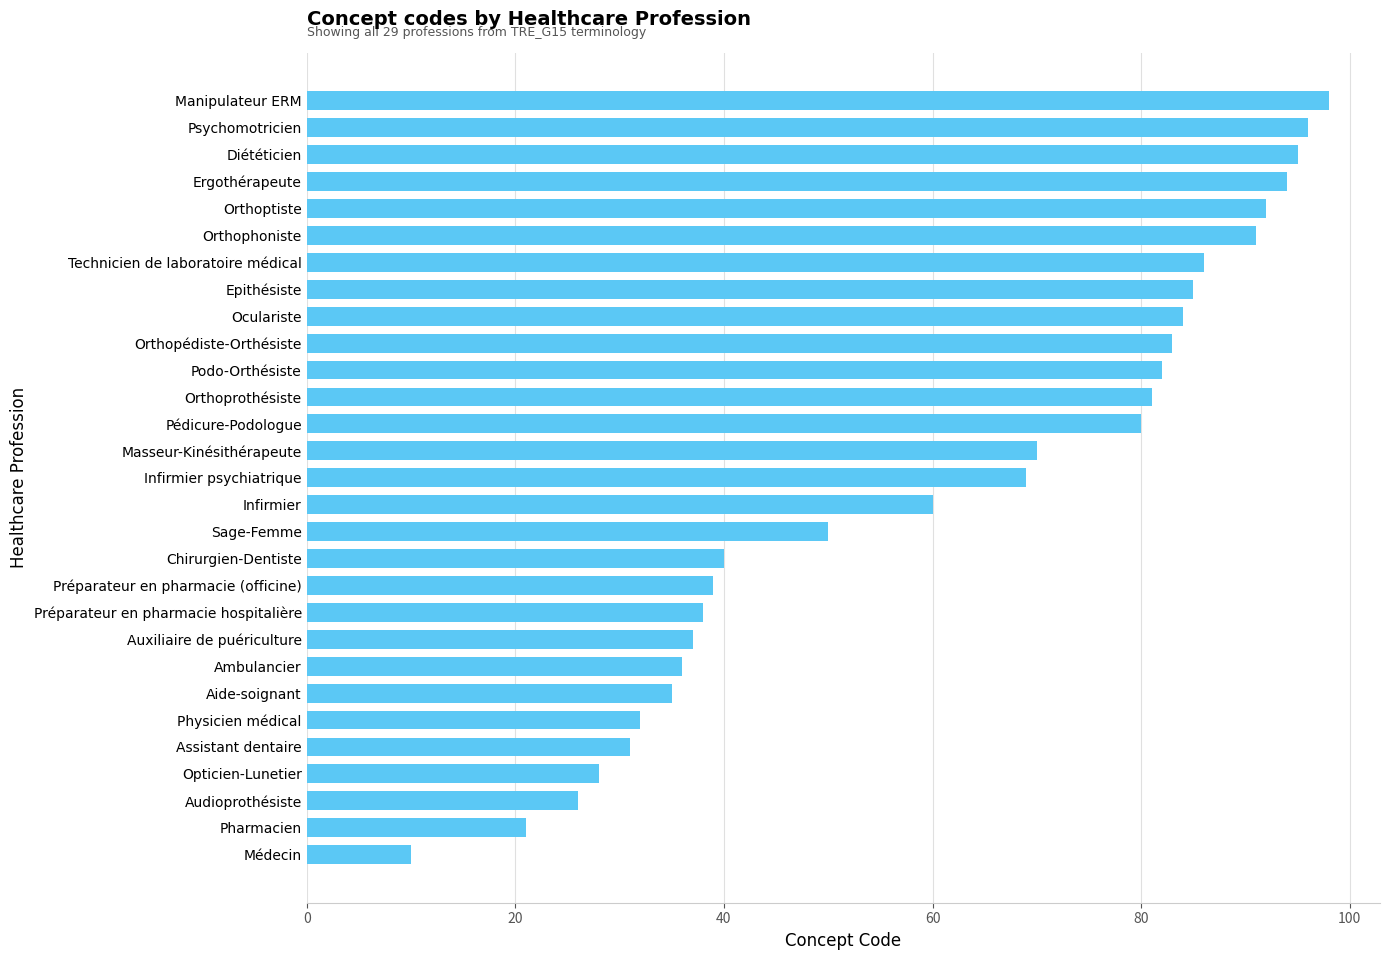

Count the number of categories in the chart.

29